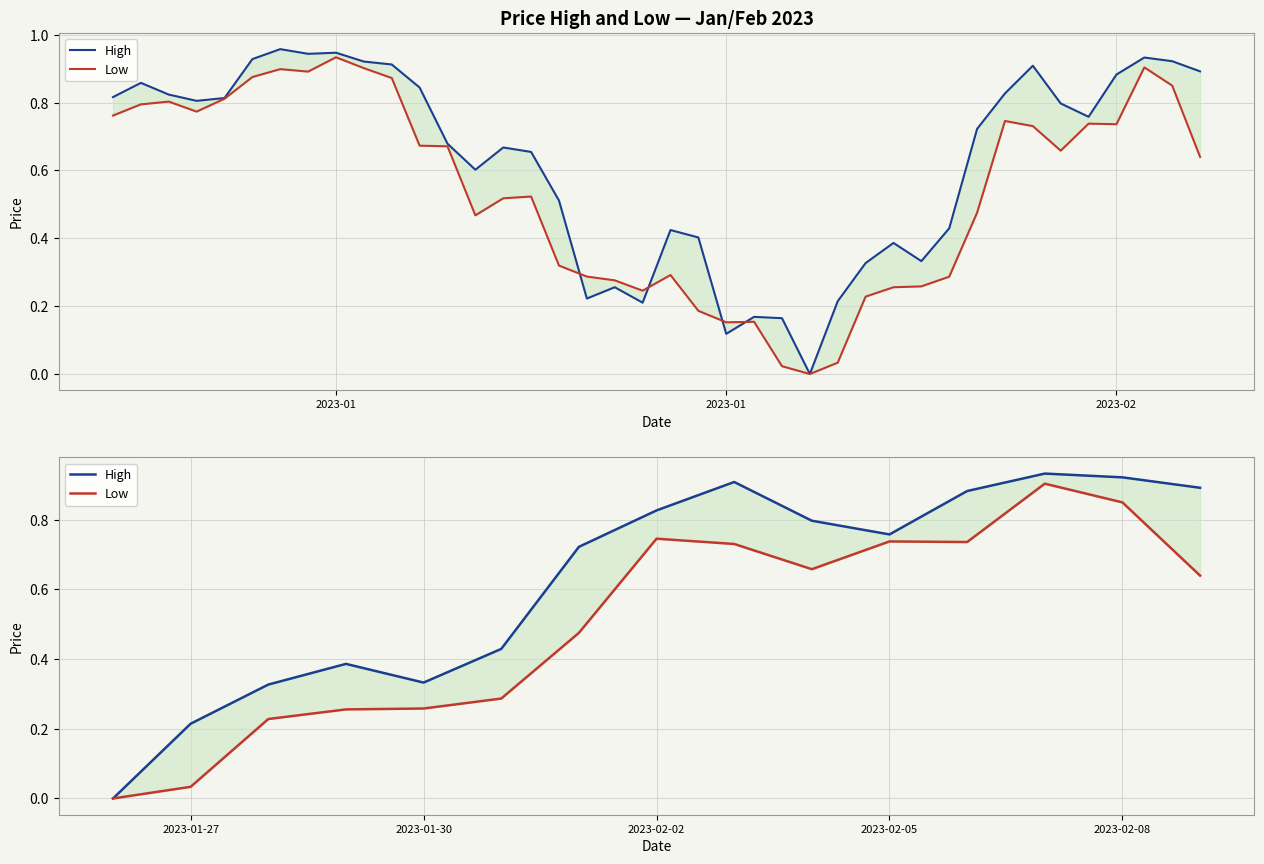

Is the value of High at 9 greater than the value of Low at 13?

No